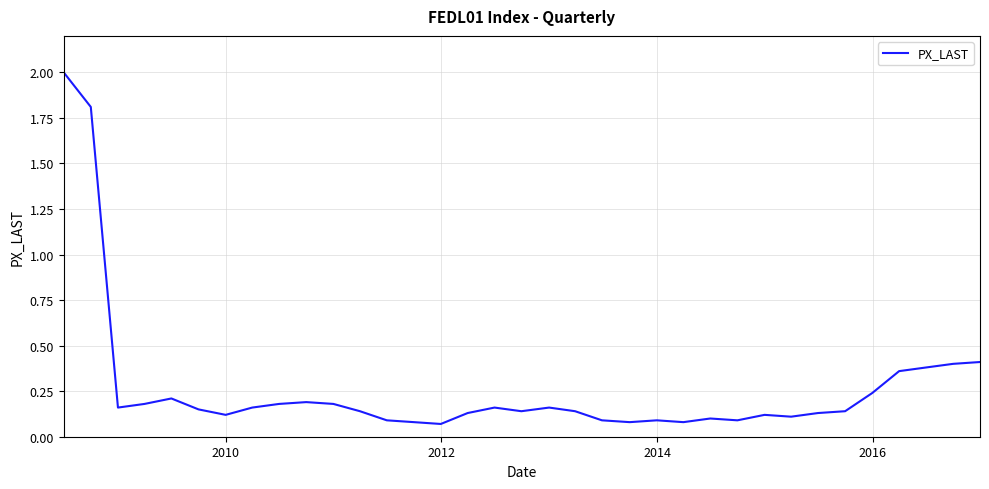

What is the difference between the maximum and minimum values?

1.9